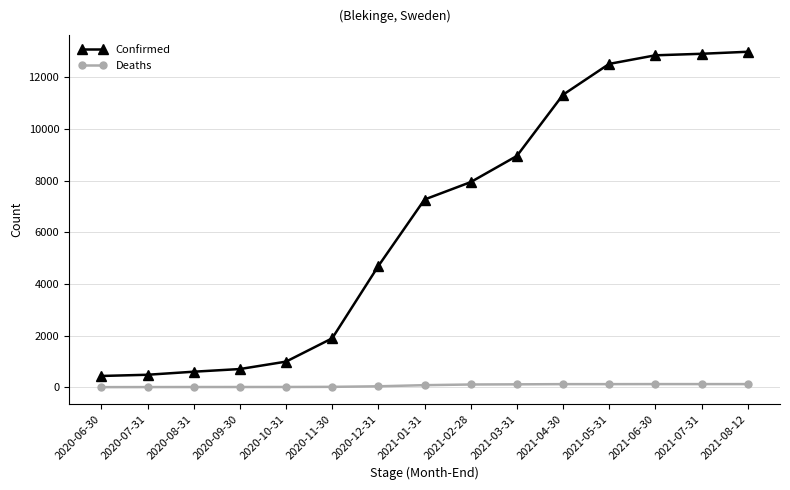

What is the value of the Deaths point at the 11th from the left?

128